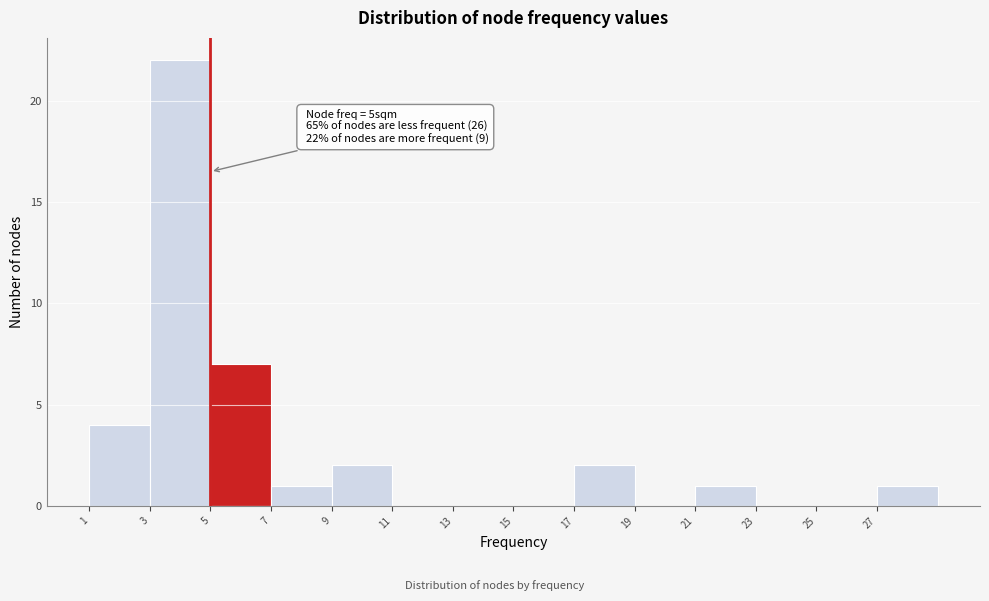

Which range on the x-axis has the tallest bar?

3 to 5